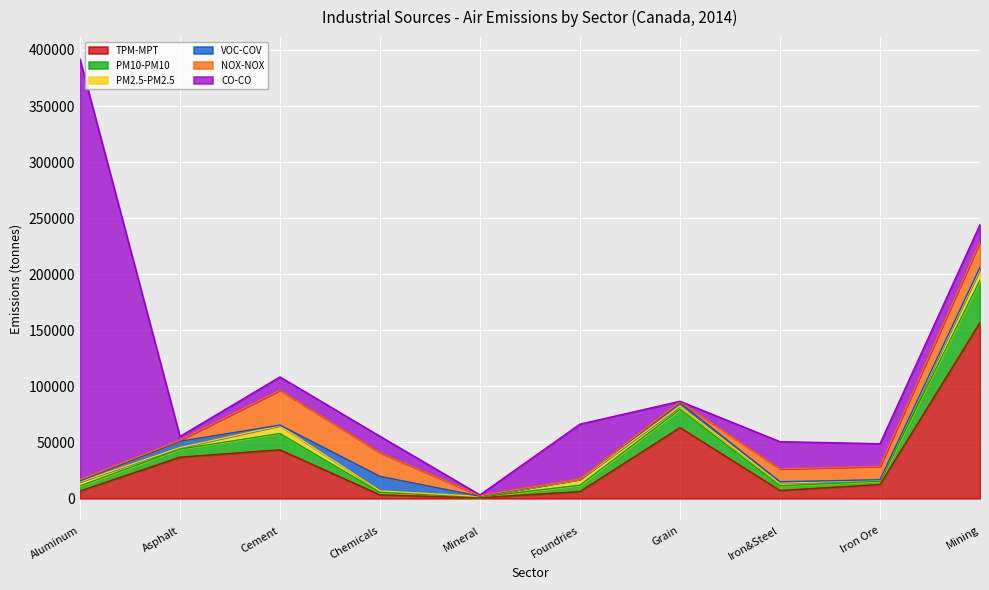

What is the label of the 10th point from the left?

Mining